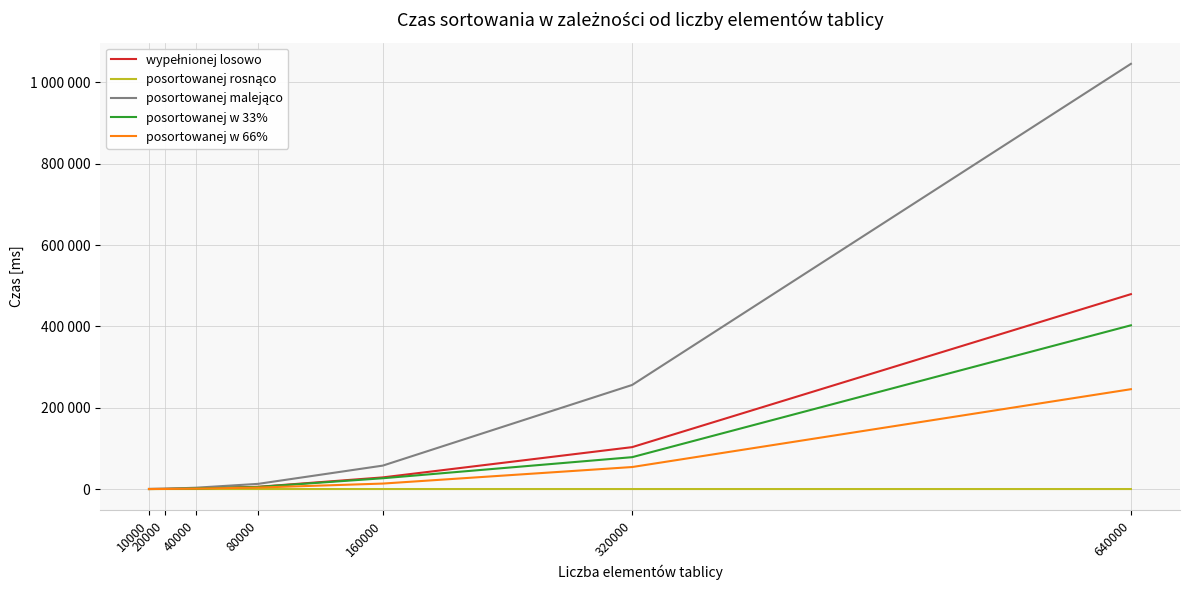

What is the difference between the second highest and minimum values in the posortowanej malejąco series?

255772.4